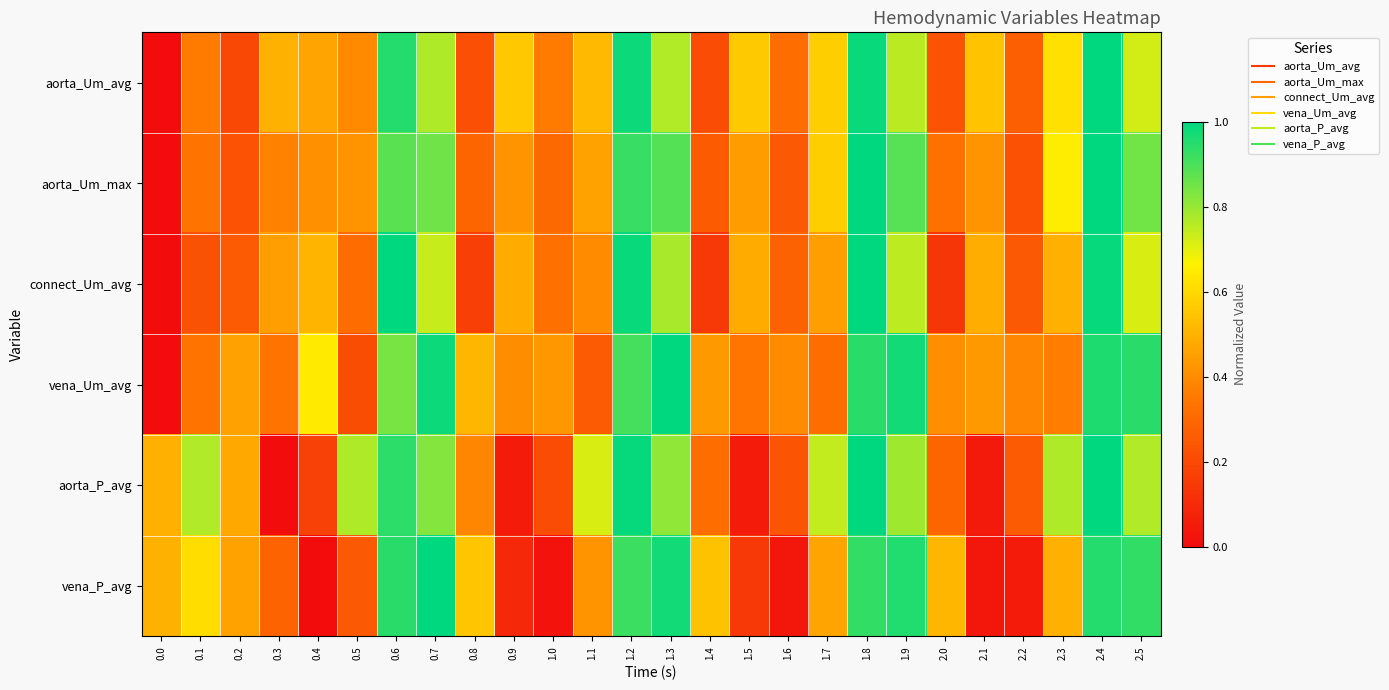

Reading left to right, extract all data points from this chart.

row_0: 0.0	0.4	0.2	0.5	0.5	0.4	1.0	0.8	0.2	0.6	0.4	0.5	1.0	0.8	0.2	0.6	0.3	0.6	1.0	0.8	0.2	0.5	0.3	0.6	1.0	0.7
row_1: 0.0	0.3	0.2	0.4	0.4	0.4	0.9	0.9	0.3	0.4	0.3	0.5	0.9	0.9	0.3	0.4	0.3	0.6	1.0	0.9	0.3	0.4	0.2	0.7	1.0	0.8
row_2: 0.0	0.2	0.3	0.4	0.5	0.3	1.0	0.7	0.2	0.5	0.3	0.4	1.0	0.8	0.1	0.5	0.3	0.4	1.0	0.8	0.1	0.5	0.3	0.5	1.0	0.7
row_3: 0.0	0.3	0.5	0.3	0.6	0.2	0.8	1.0	0.5	0.4	0.4	0.3	0.9	1.0	0.4	0.3	0.4	0.3	0.9	1.0	0.4	0.4	0.4	0.4	1.0	0.9
row_4: 0.5	0.8	0.5	0.0	0.2	0.8	0.9	0.8	0.4	0.0	0.2	0.7	1.0	0.8	0.3	0.1	0.2	0.7	1.0	0.8	0.3	0.0	0.3	0.8	1.0	0.8
row_5: 0.5	0.6	0.5	0.3	0.0	0.3	0.9	1.0	0.6	0.1	0.0	0.4	0.9	1.0	0.5	0.1	0.0	0.5	0.9	1.0	0.5	0.0	0.0	0.5	1.0	0.9